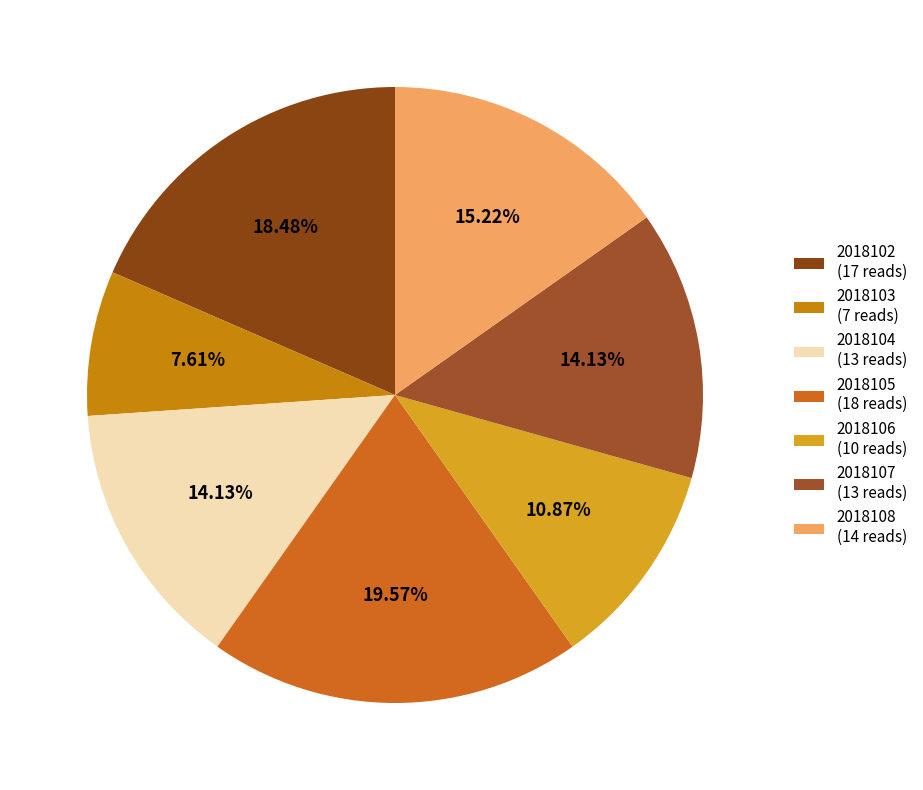

To the nearest percent, what is the average slice percentage?

14%